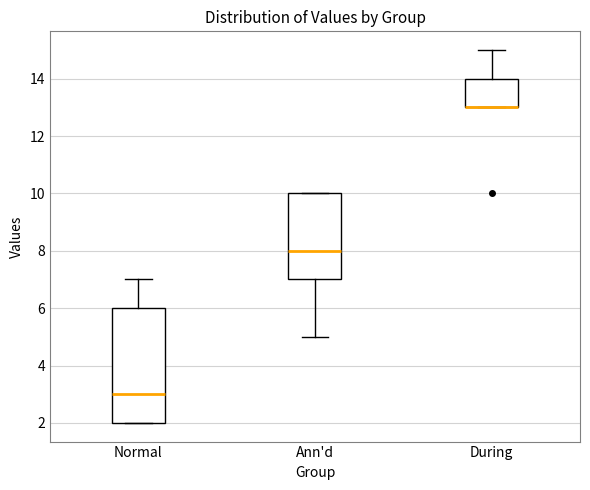

Comparing the boxes themselves (not the whiskers), which one is the tallest?

Normal